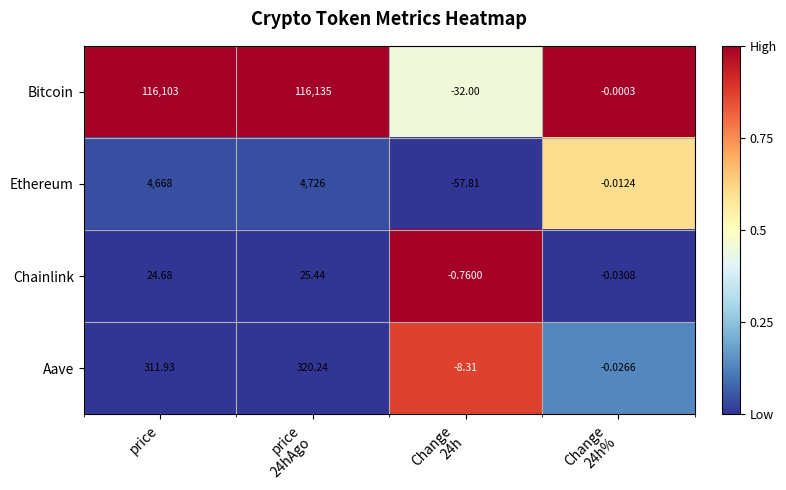

Which series has the largest total across all categories?

Bitcoin